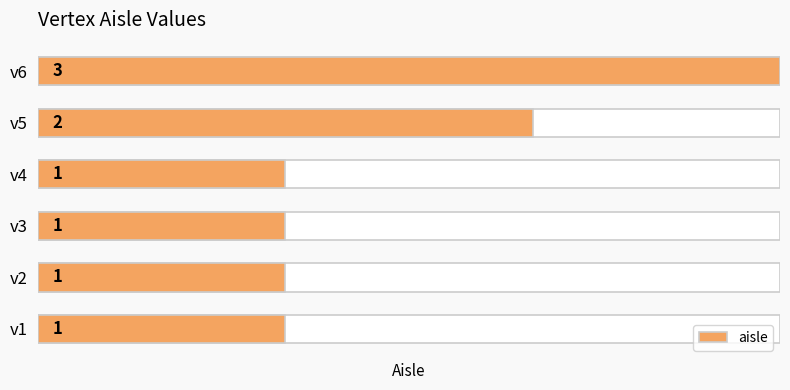

Count the number of categories in the chart.

6